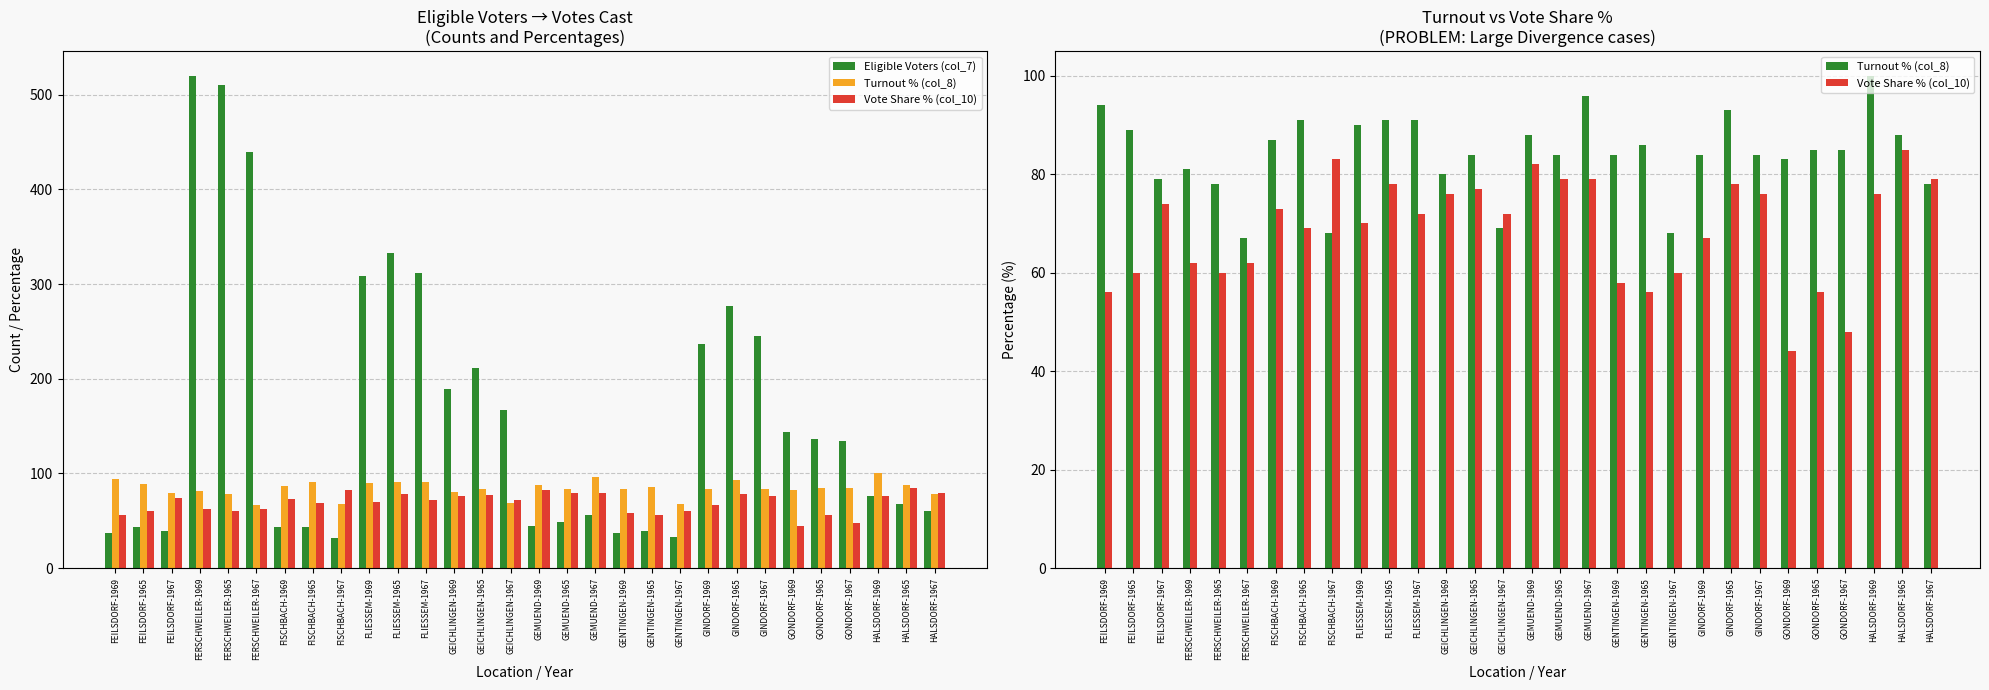

What position from the left is GENTINGEN-1969?

19